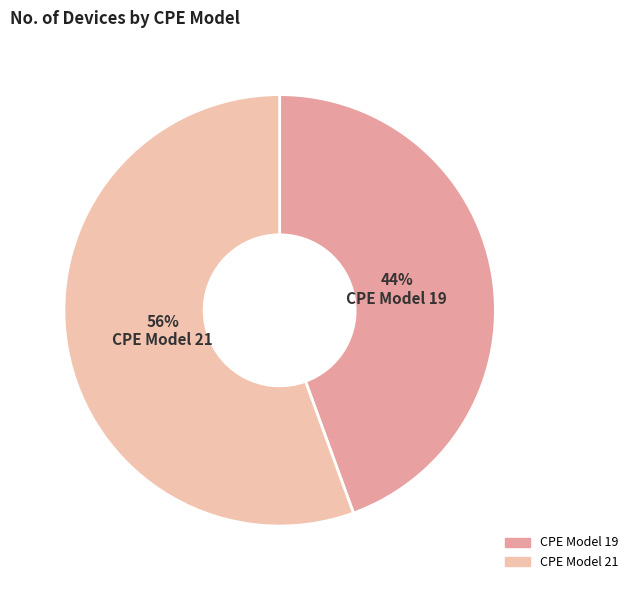

Is the sum of CPE Model 21 and CPE Model 19 greater than half?

Yes